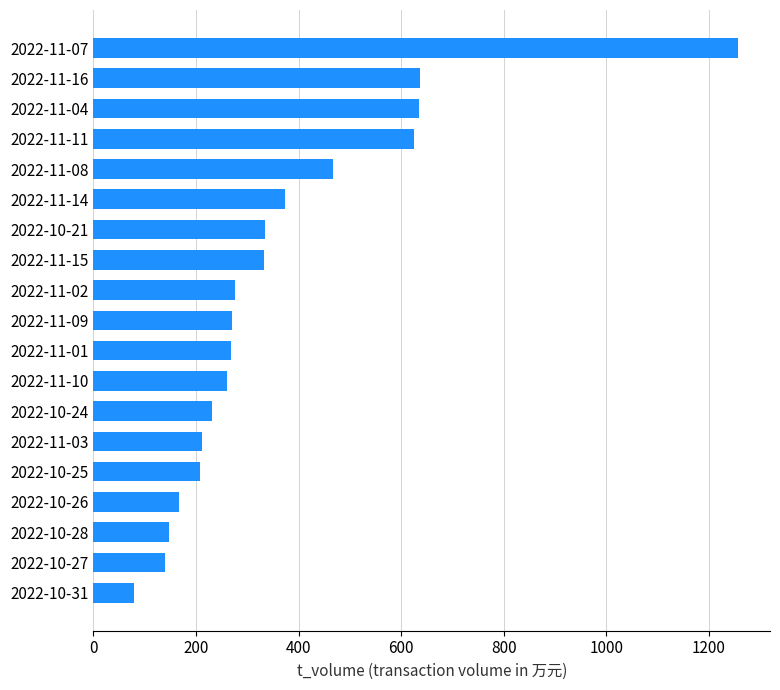

What is the smallest value displayed?

79